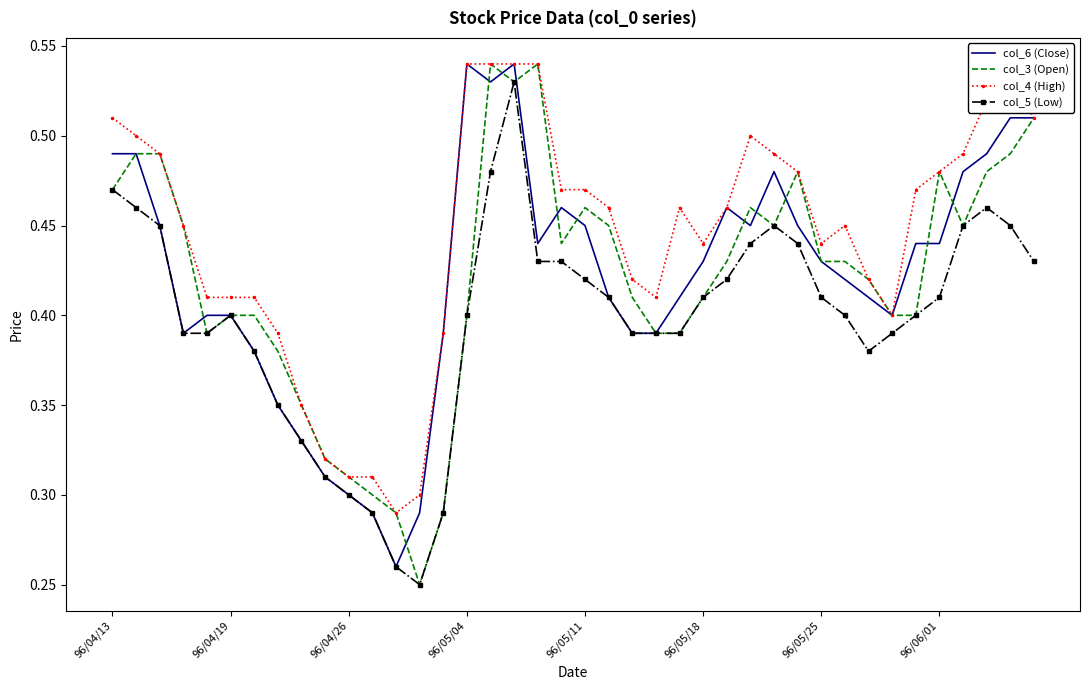

Count the col_3 (Open) values in the range 0 to 1.

40